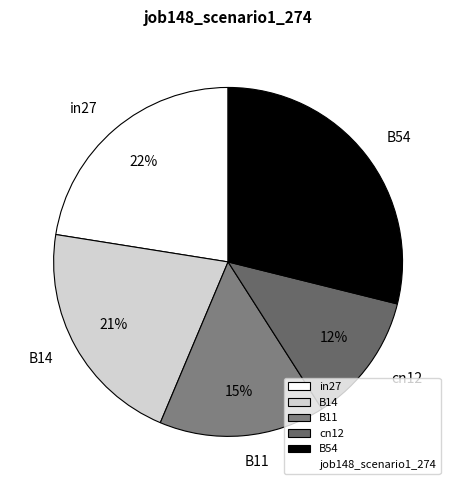

How many segments does this pie chart have?

5